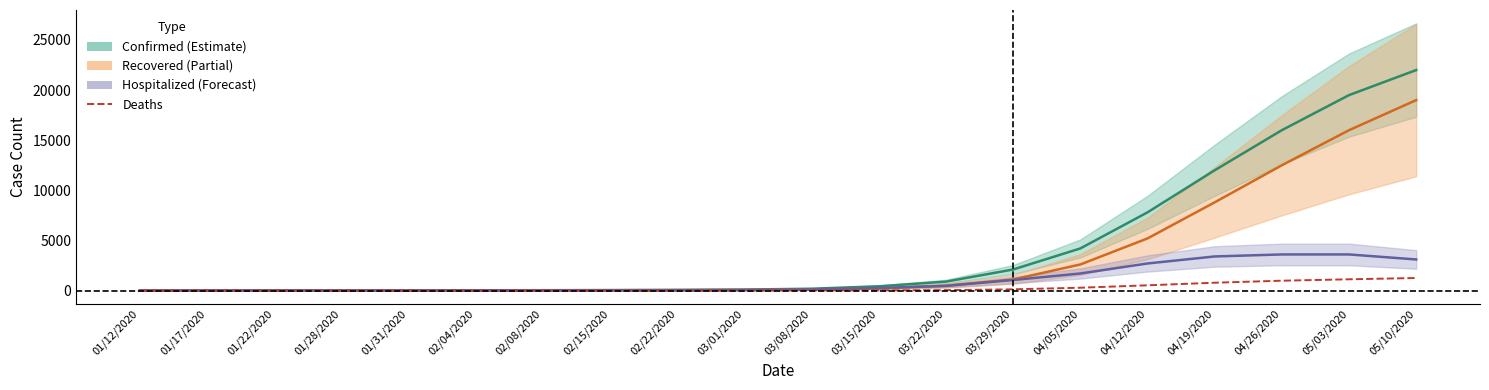

What is the greatest value displayed?

22000